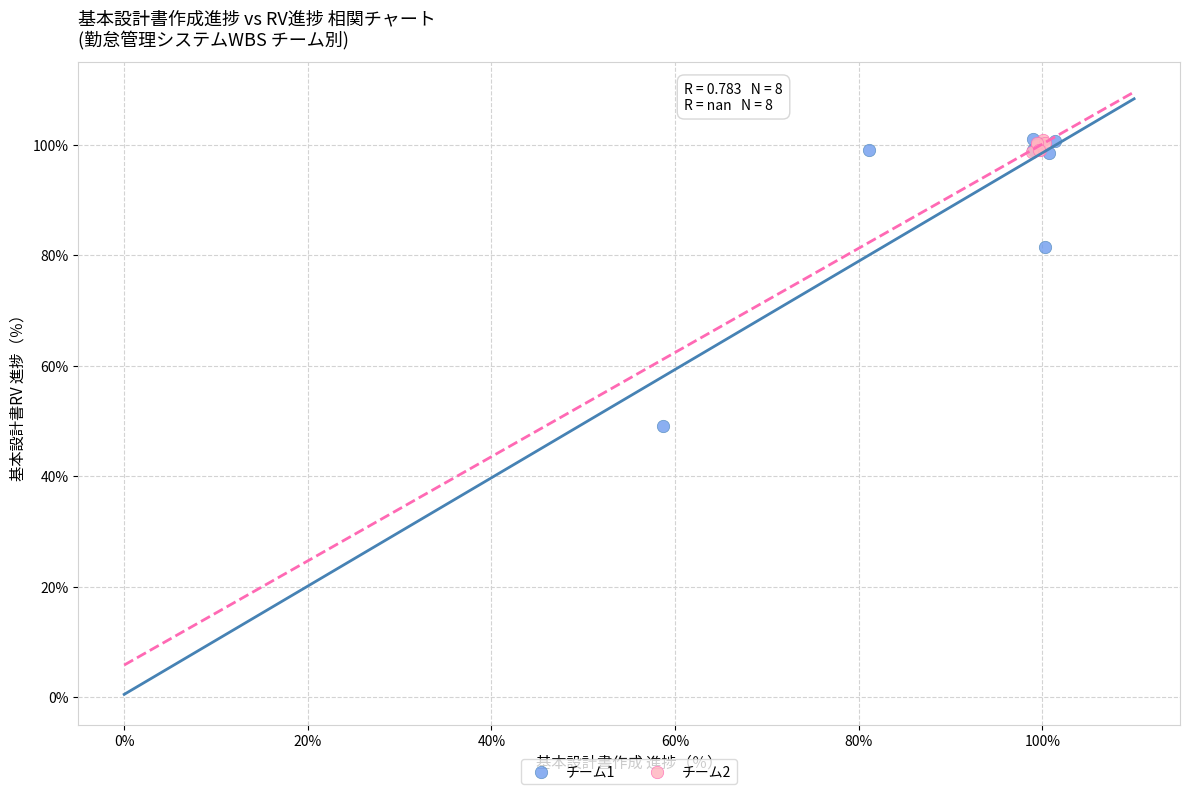

Which series contains the lowest Y value?

チーム1